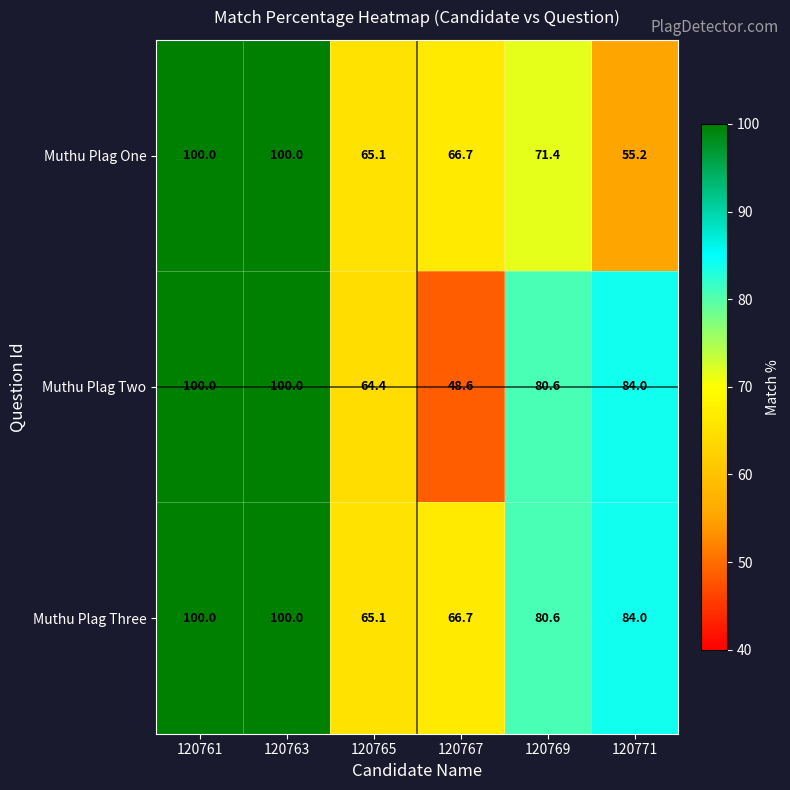

Is it true that Muthu Plag Two equals 34.5 at 120763?

False